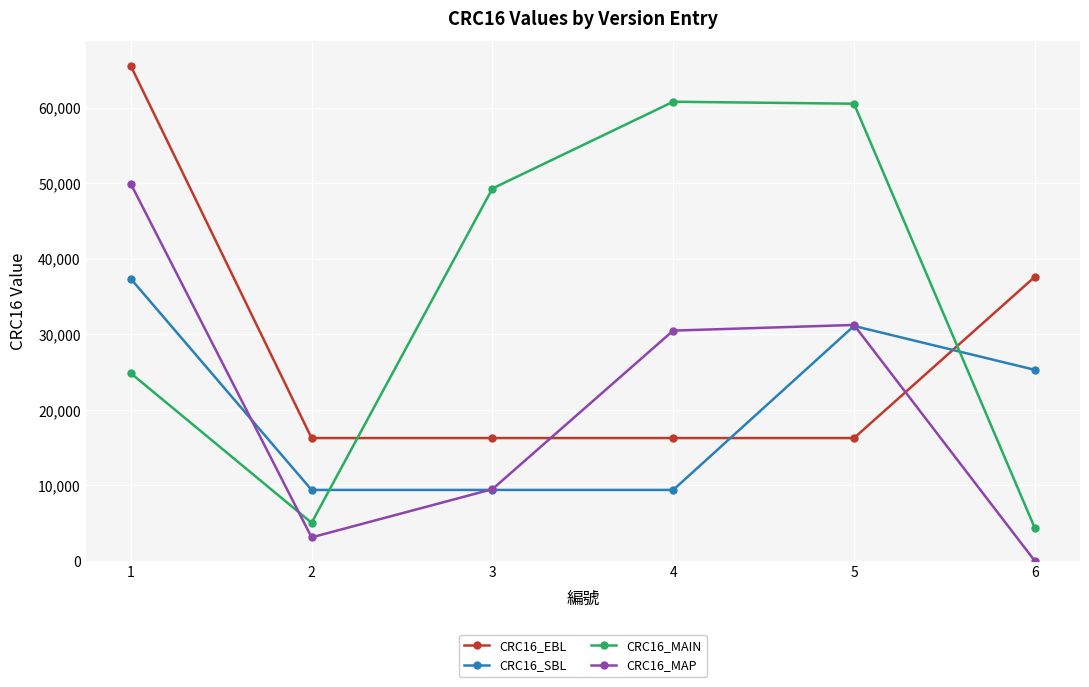

What is the difference between the CRC16_MAP values at 6 and 4?

30493